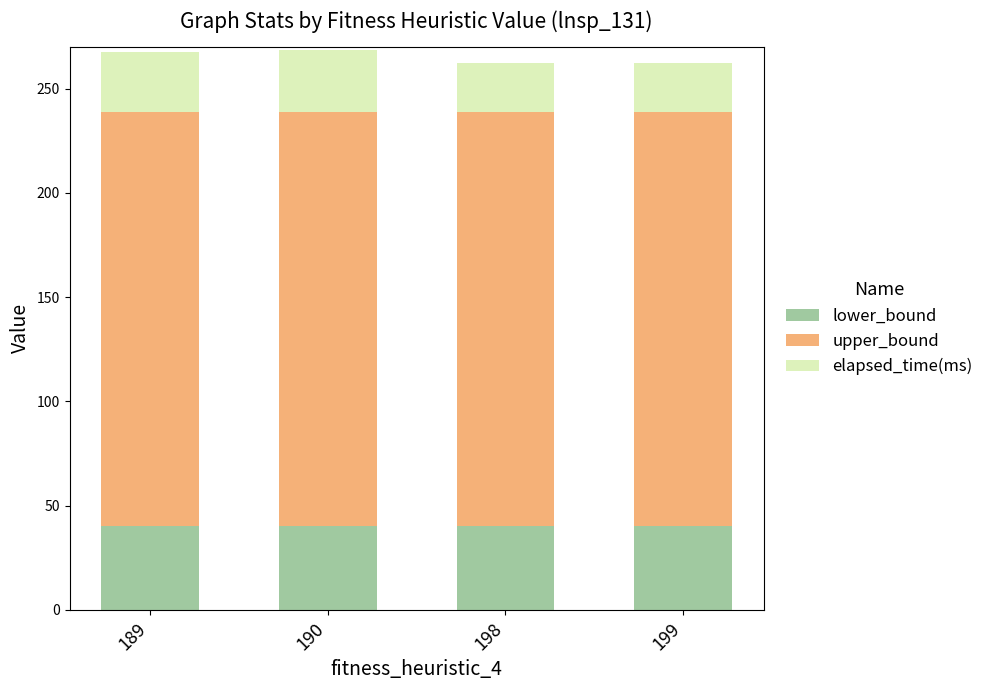

Reading left to right, what are the values for lower_bound?

40.0	40.0	40.0	40.0